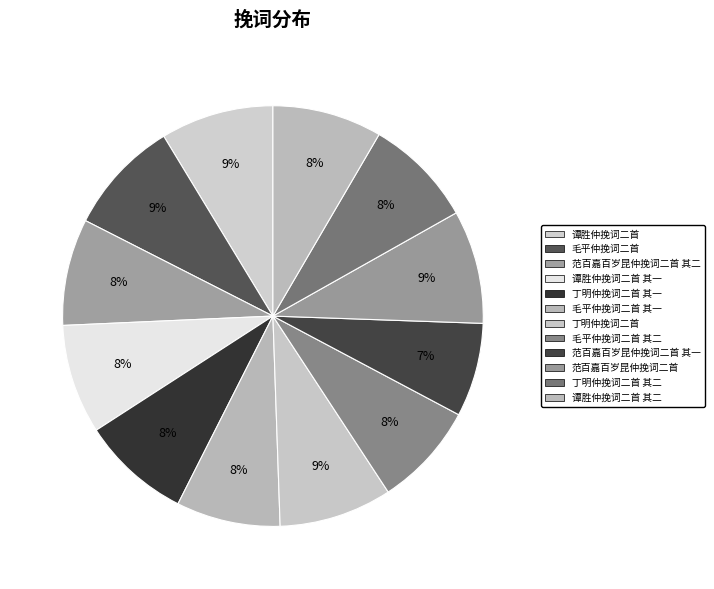

Is there a majority slice in this chart?

No